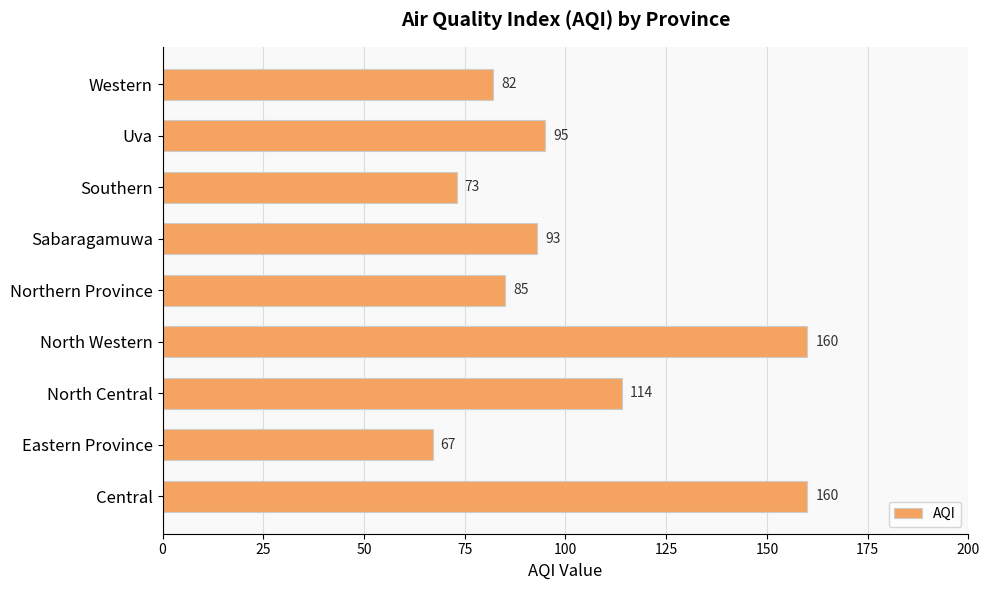

Reading bottom to top, list all the values displayed in this chart.

Central=160	Eastern Province=67	North Central=114	North Western=160	Northern Province=85	Sabaragamuwa=93	Southern=73	Uva=95	Western=82